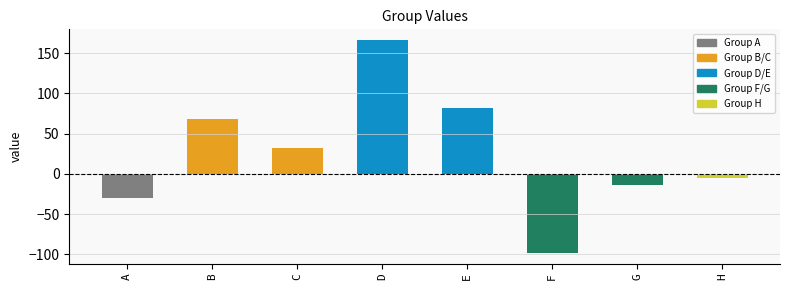

What is the greatest value displayed?

166.5